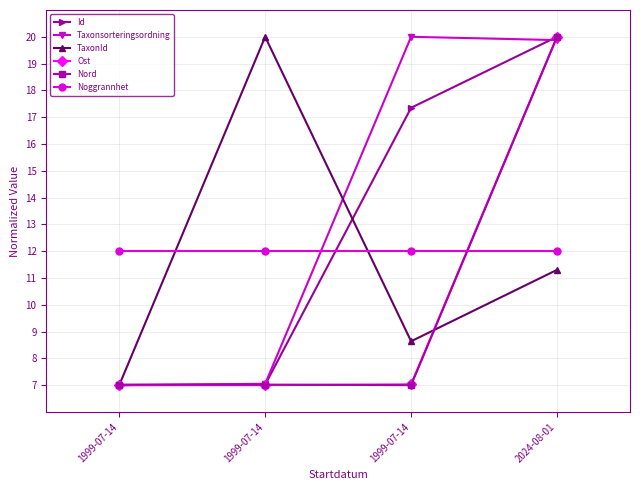

How many series are shown in this chart?

6